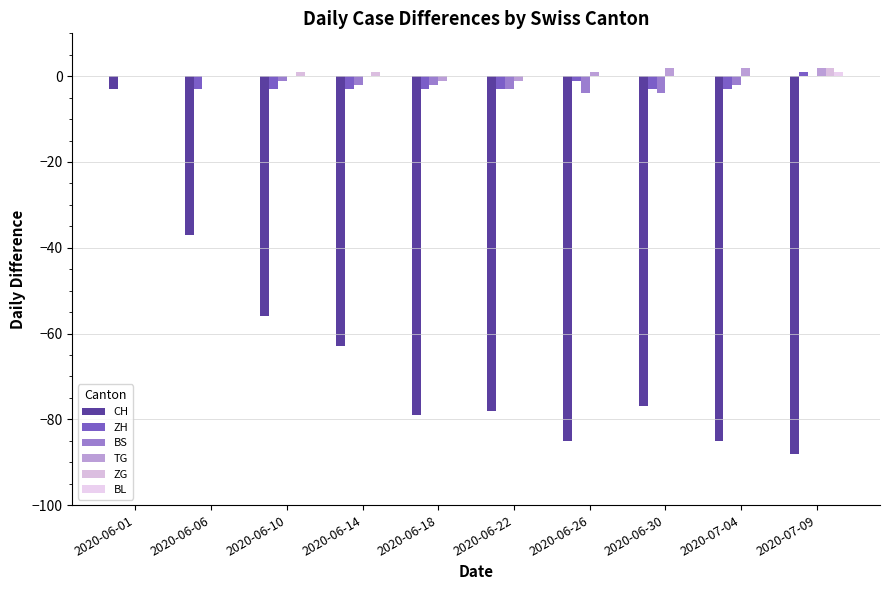

How many series are shown in this chart?

6